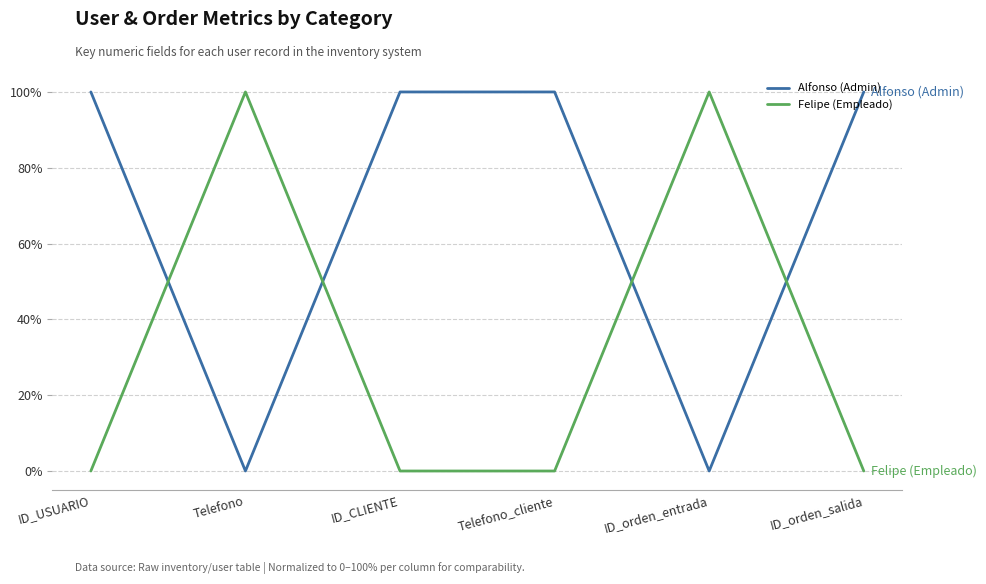

The value of Felipe (Empleado) at Telefono is 100. True or false?

True